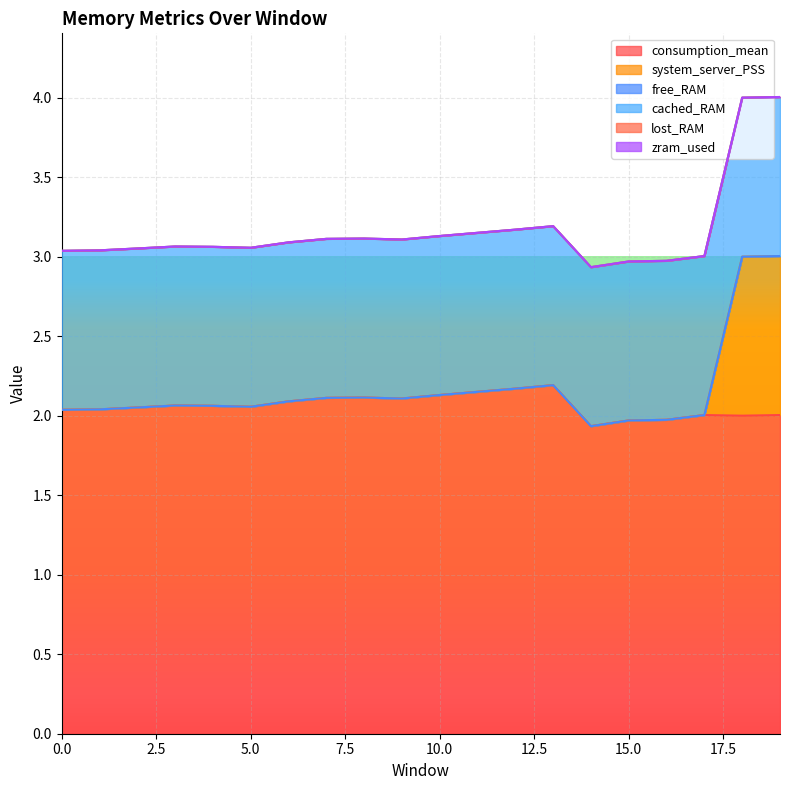

True or false: system_server_PSS and consumption_mean intersect in this chart.

False